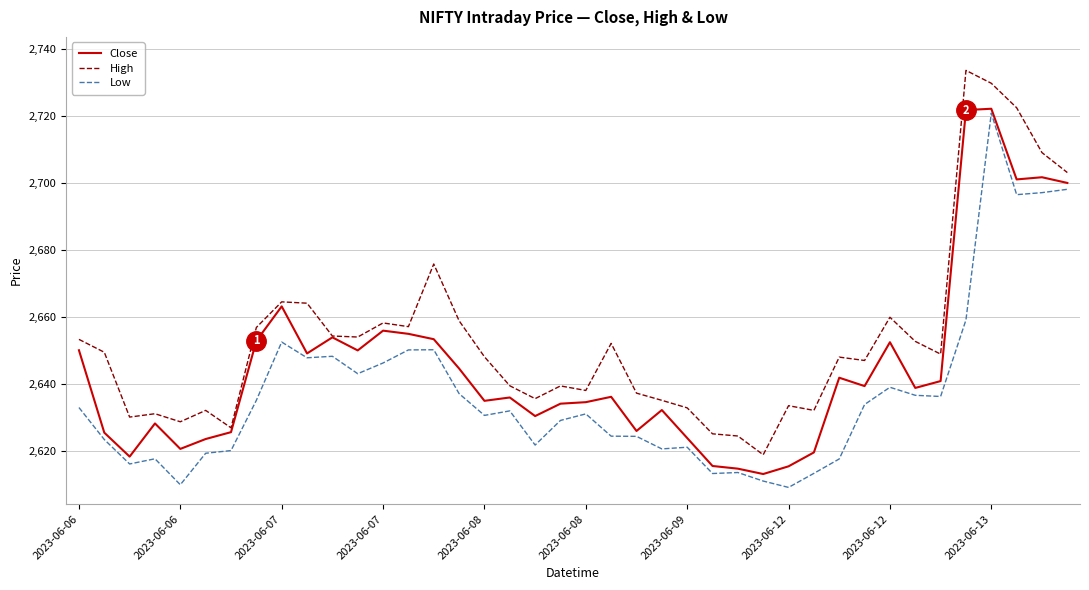

What are all the series names shown in the legend?

Close, High, Low